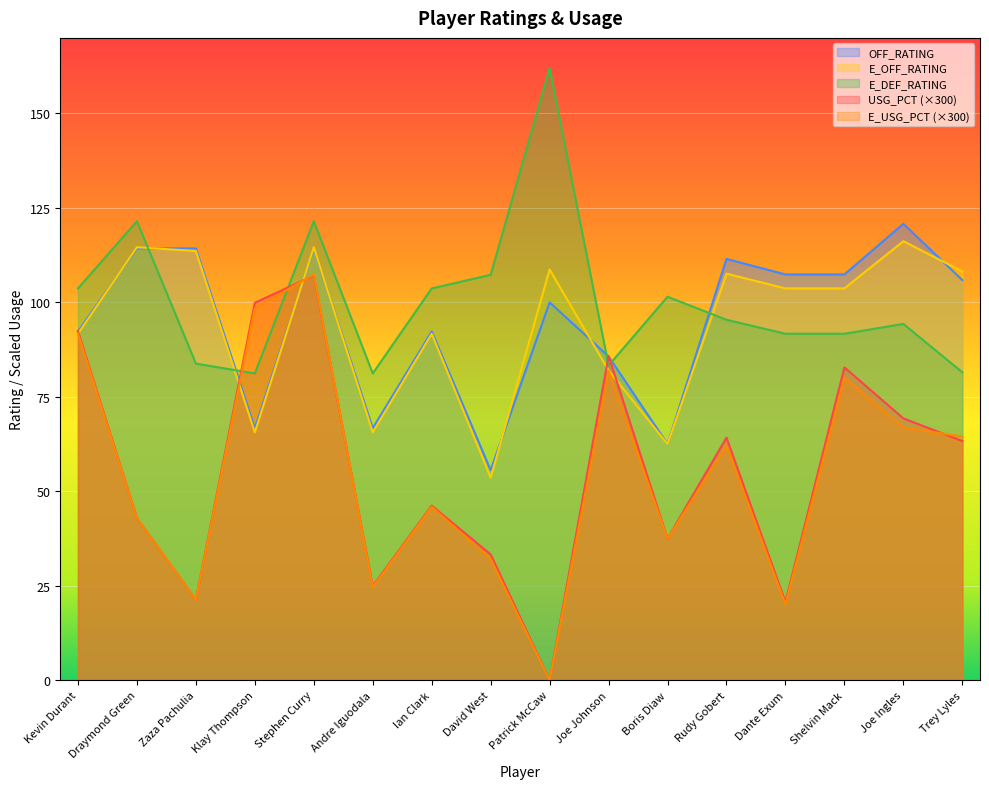

What is the label of the 2nd point from the left?

Draymond Green